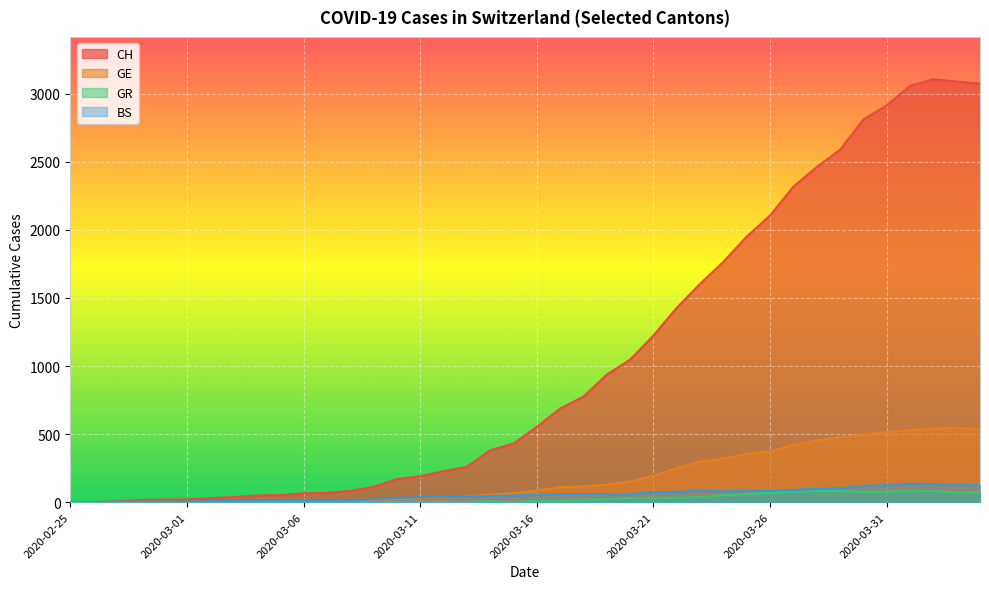

Where is the first local maximum for GE?

2020-04-03